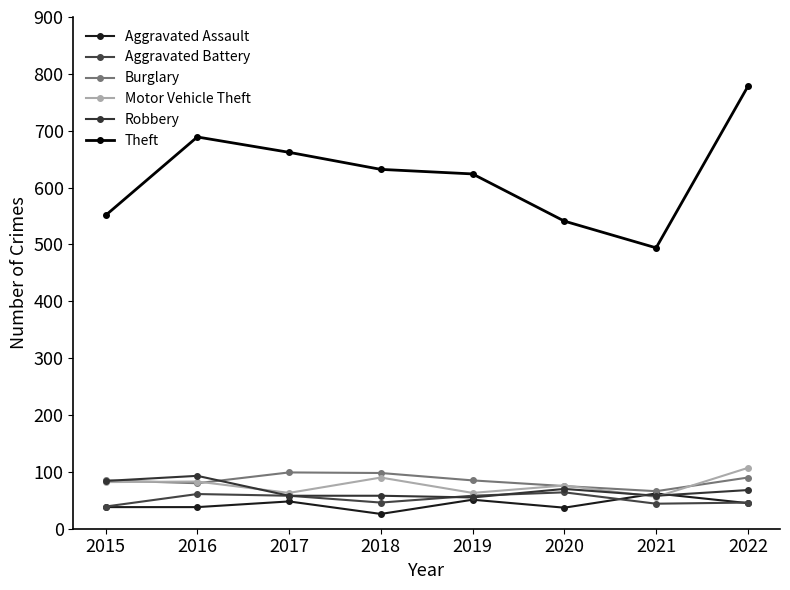

How many data points in Aggravated Battery are less than 58?

4